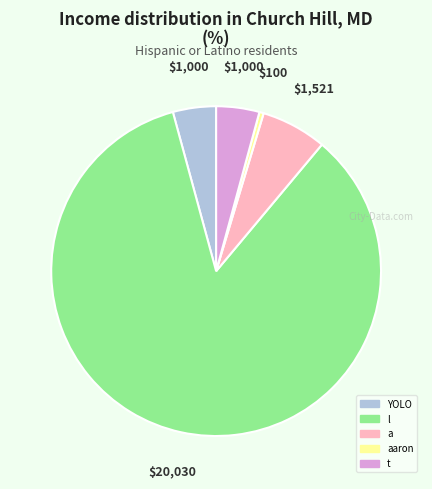

Is there any slice that represents more than half of the pie?

Yes